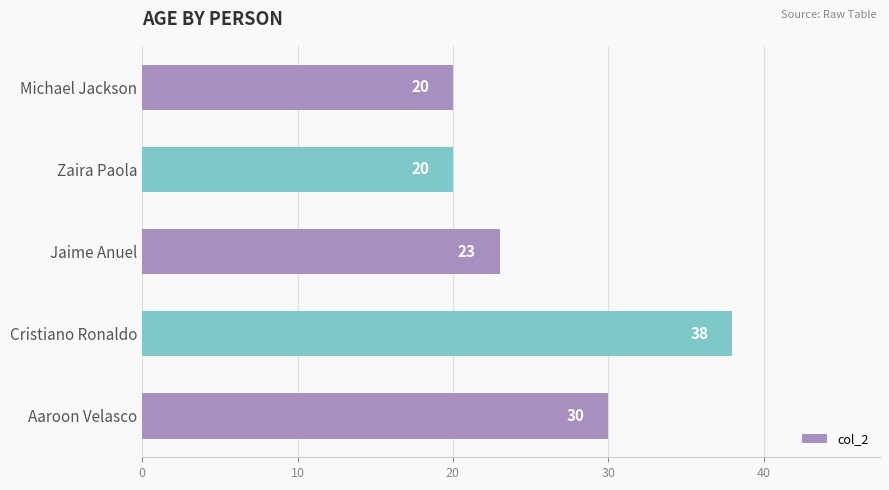

Reading bottom to top, list all the values displayed in this chart.

Aaroon Velasco=30	Cristiano Ronaldo=38	Jaime Anuel=23	Zaira Paola=20	Michael Jackson=20